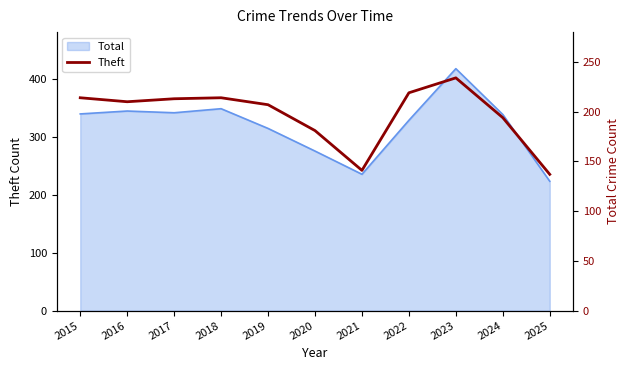

Rank the categories by value from lowest to highest.

2025, 2021, 2020, 2024, 2019, 2016, 2017, 2015, 2018, 2022, 2023